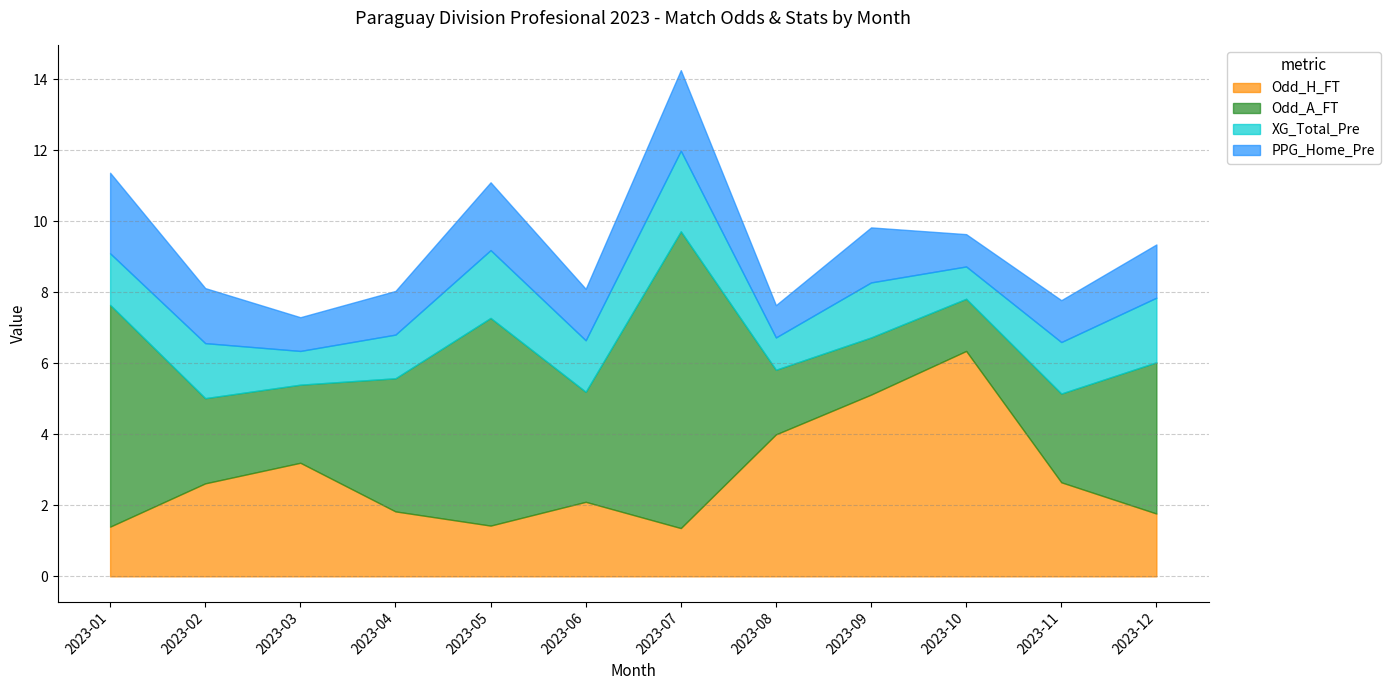

Does the chart have visible grid lines?

Yes